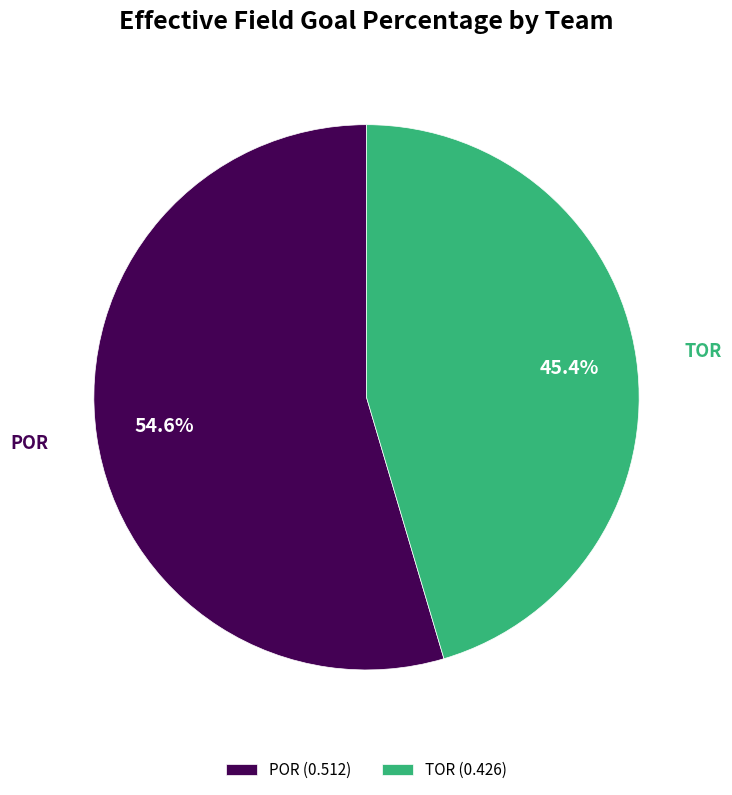

Do POR and TOR together represent more than half of the pie?

Yes